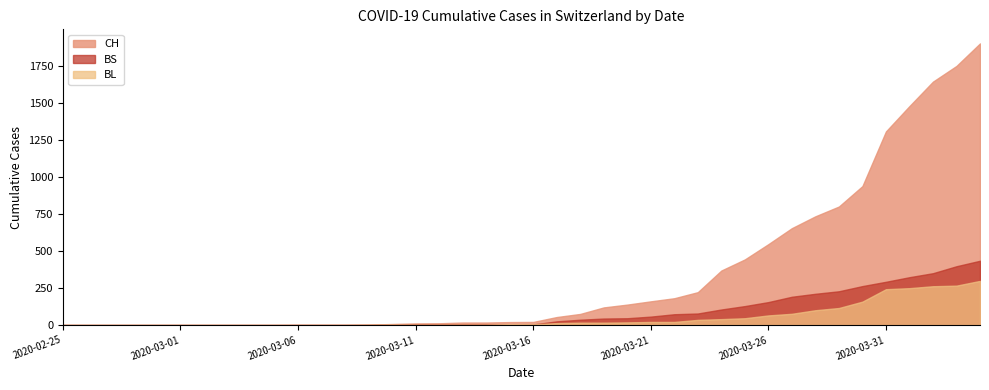

How many lines are shown in the chart?

3